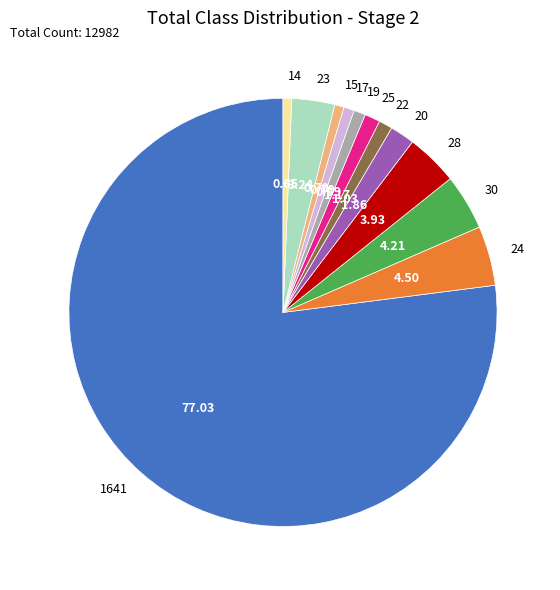

Is the sum of 17 and 22 greater than half?

No